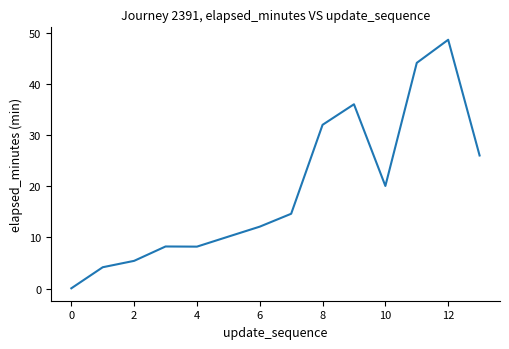

What is the maximum value shown in the chart?

48.7